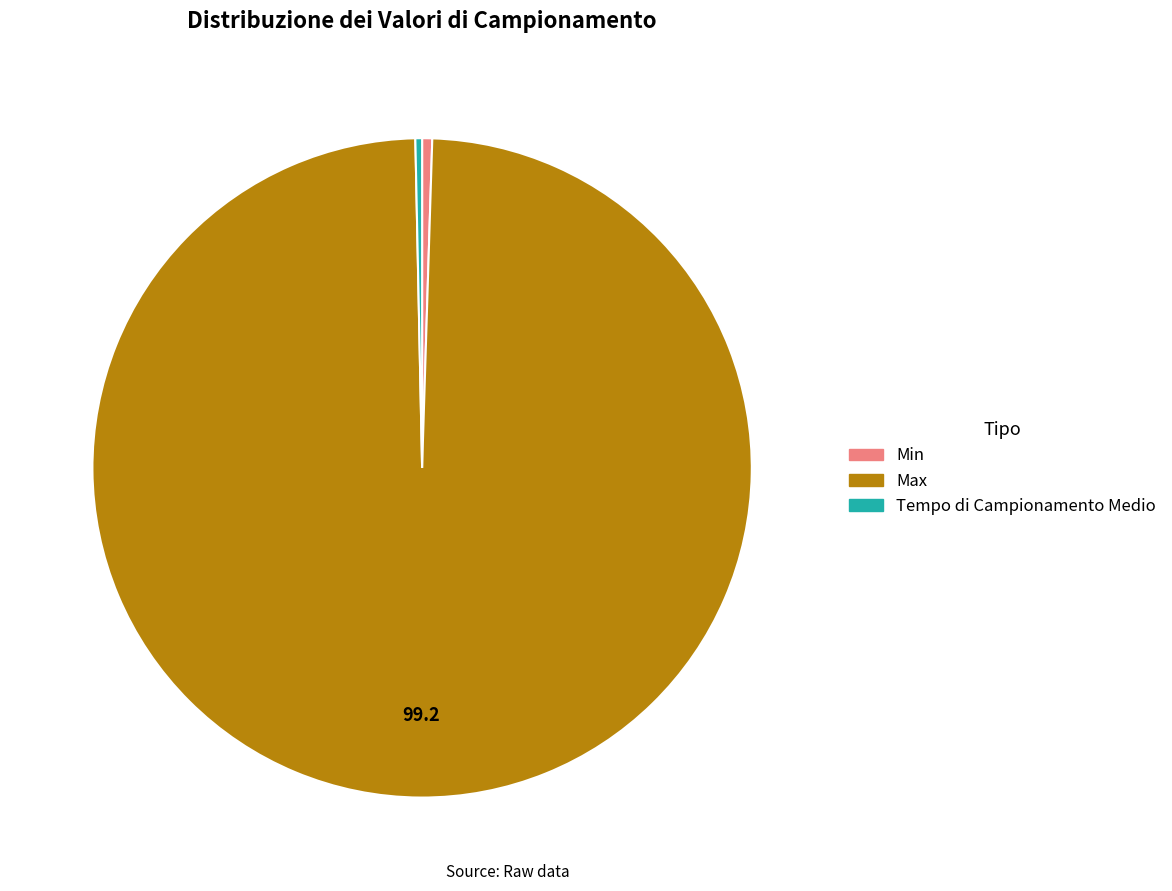

True or false: Min accounts for 6% of the total.

False